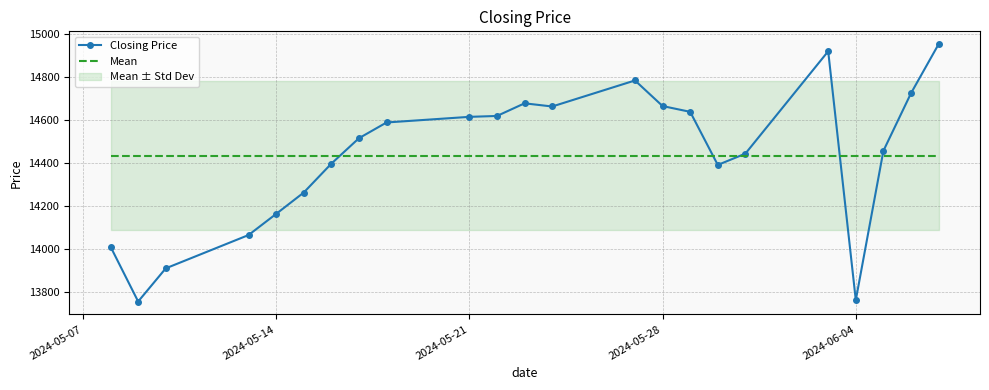

Does the chart have visible grid lines?

Yes